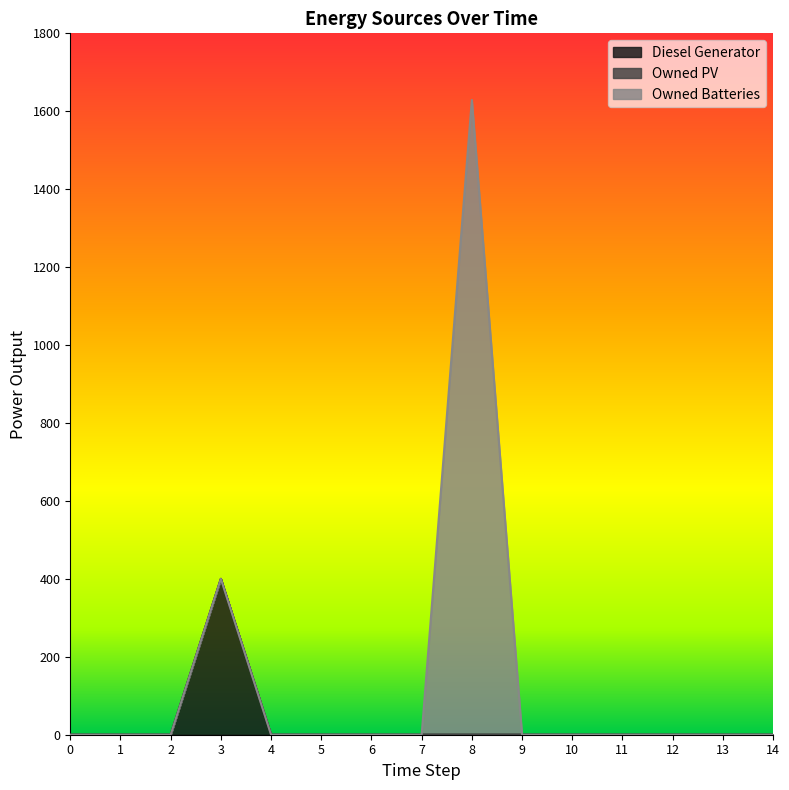

List the labels in order of Owned PV value, smallest first.

0, 1, 2, 3, 4, 5, 6, 7, 8, 9, 10, 11, 12, 13, 14